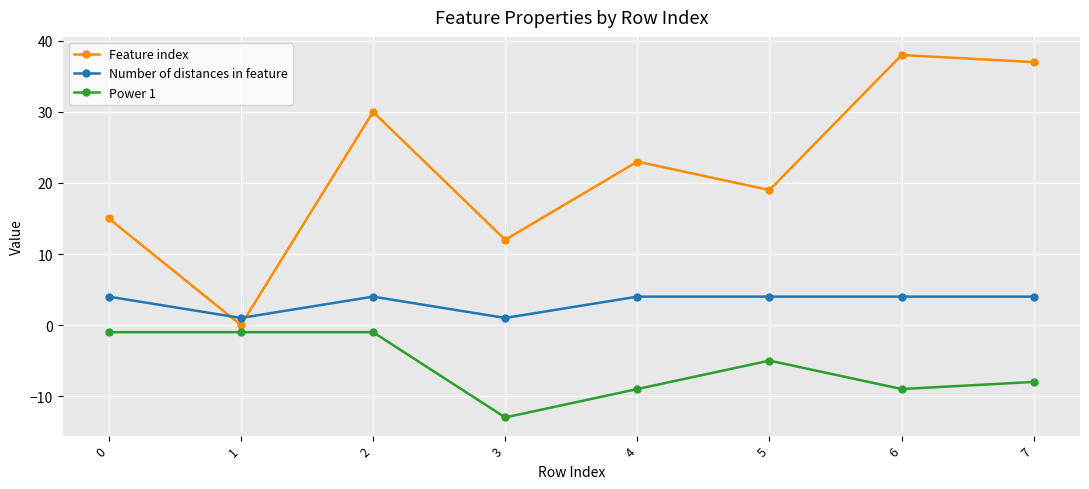

The Number of distances in feature series shows 4 at 5. True or false?

True